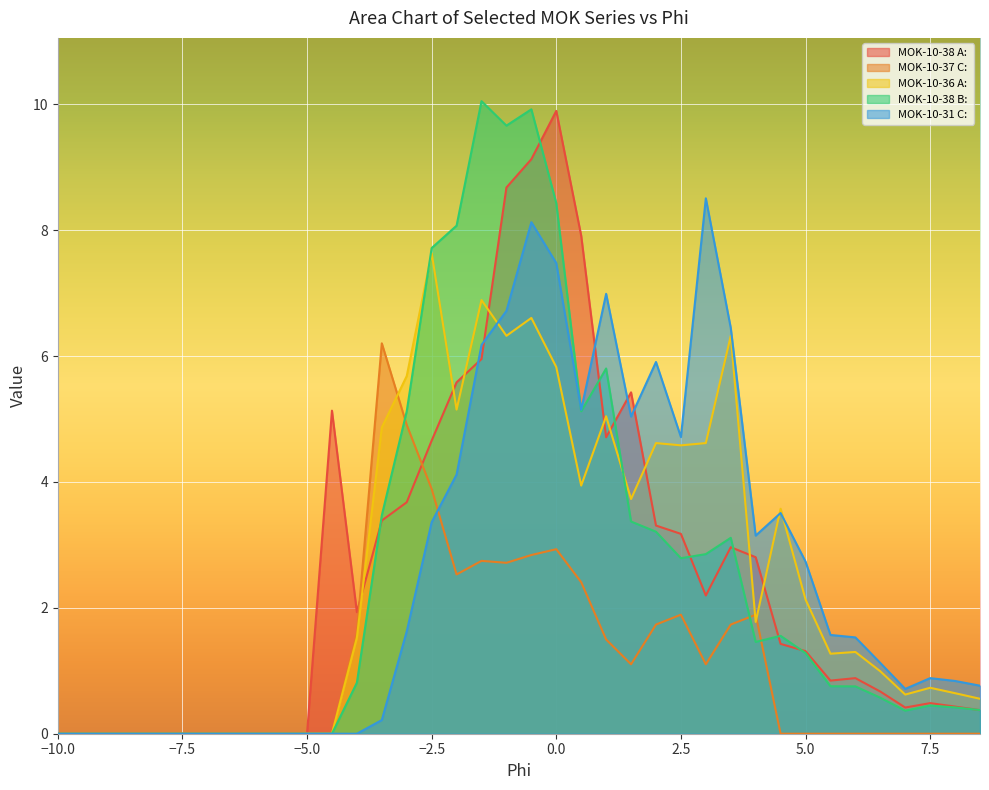

What is the spread (max minus min) of values at 7.5?

0.9